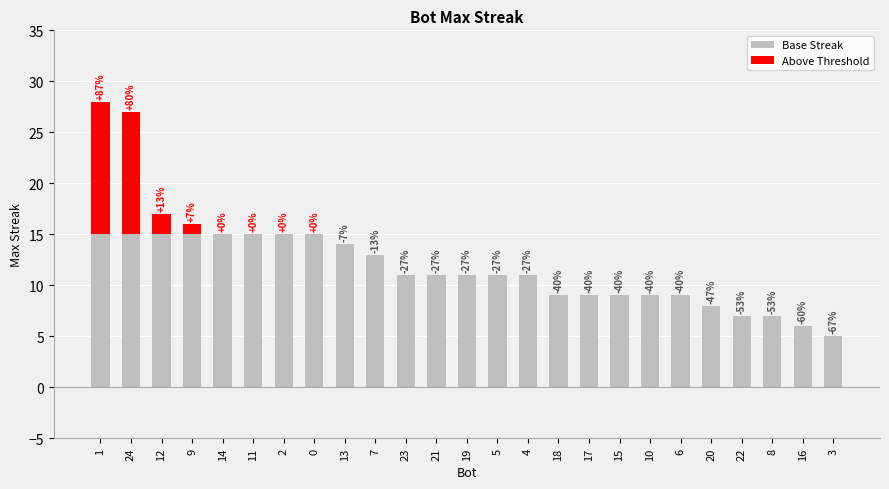

Are the bars grouped side by side (vs. stacked)?

No